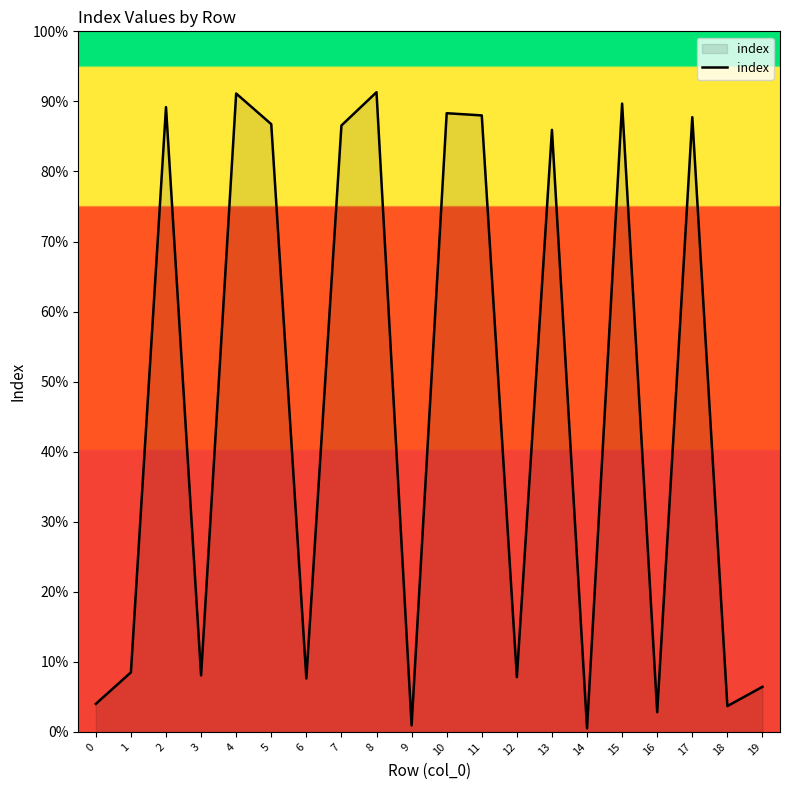

List the labels in order of value, largest first.

8, 4, 15, 2, 10, 11, 17, 5, 7, 13, 1, 3, 12, 6, 19, 0, 18, 16, 9, 14